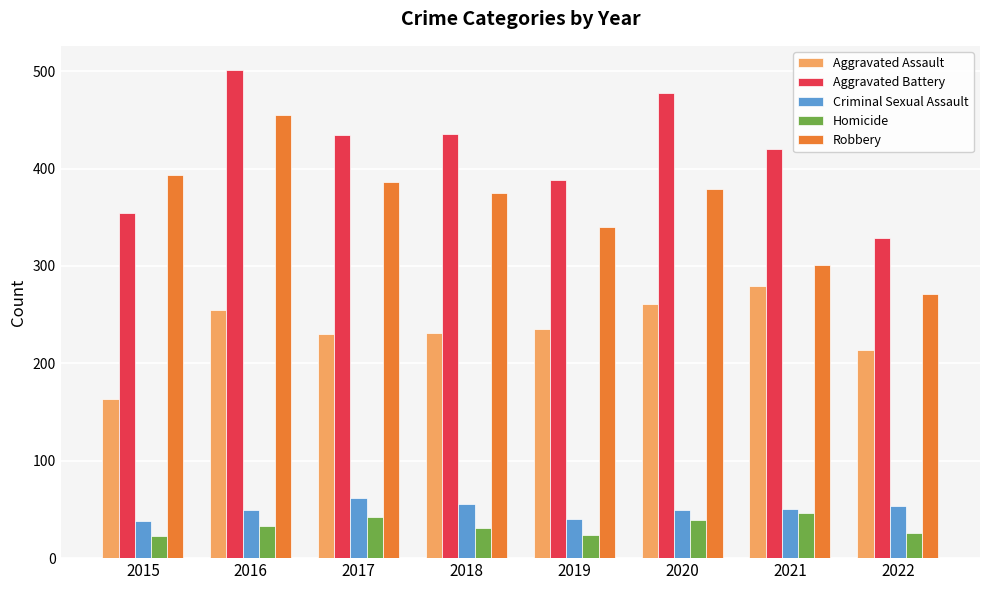

What is the average value of the Aggravated Battery series?

418